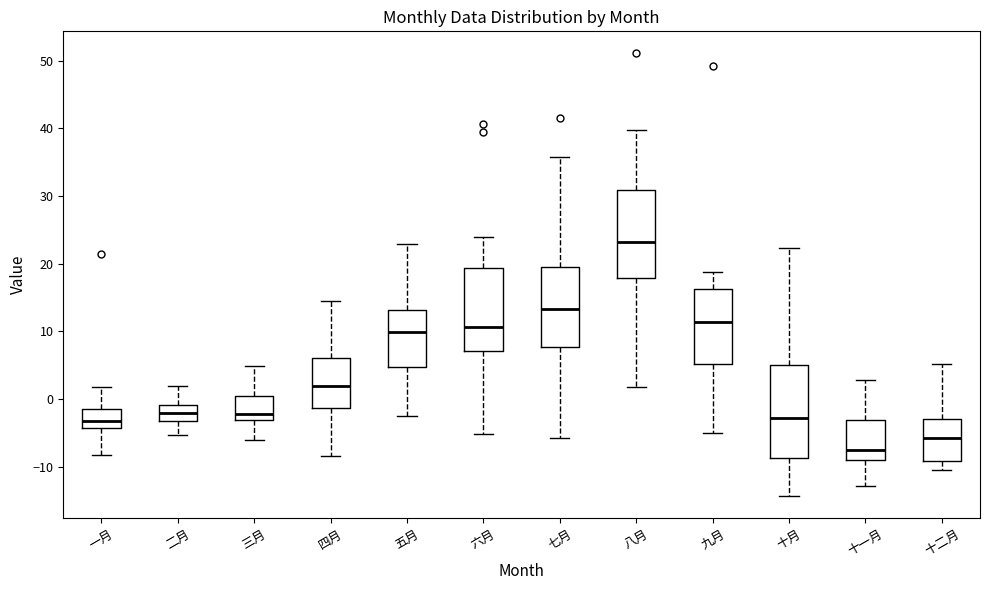

Reading left to right, transcribe this box plot: for each box, give where its median line is, the range the box spans, and where its two whiskers end, as read against the y-axis. The values are not printed on the chart, so give them approximately, as read against the axis.

一月: median -3, box -4 to -1, whiskers -8 to 2
二月: median -2, box -3 to -1, whiskers -5 to 2
三月: median -2, box -3 to 0, whiskers -6 to 5
四月: median 2, box -1 to 6, whiskers -8 to 14
五月: median 10, box 5 to 13, whiskers -3 to 23
六月: median 11, box 7 to 19, whiskers -5 to 24
七月: median 13, box 8 to 19, whiskers -6 to 36
八月: median 23, box 18 to 31, whiskers 2 to 40
九月: median 11, box 5 to 16, whiskers -5 to 19
十月: median -3, box -9 to 5, whiskers -14 to 22
十一月: median -8, box -9 to -3, whiskers -13 to 3
十二月: median -6, box -9 to -3, whiskers -10 to 5